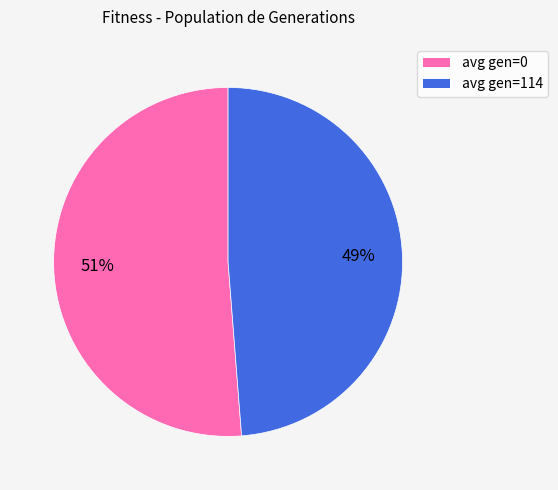

Count the number of slices in the pie.

2